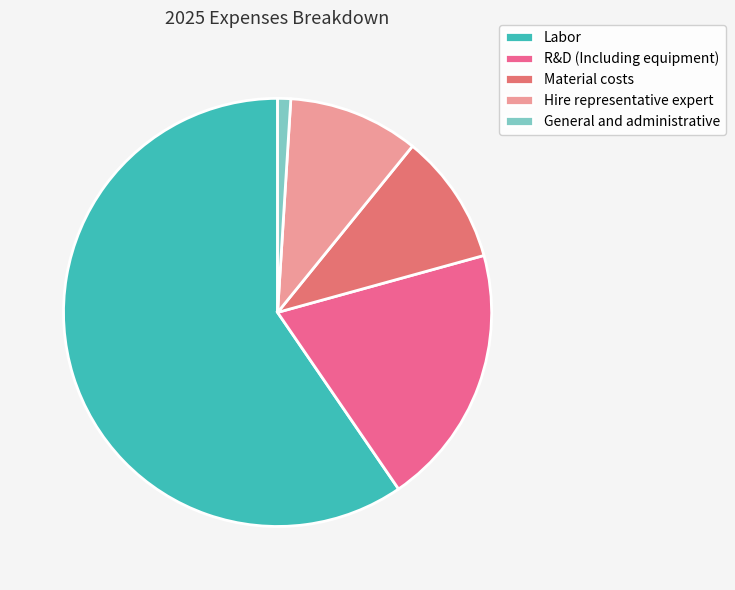

The R&D (Including equipment) slice represents 9% of the pie. True or false?

False